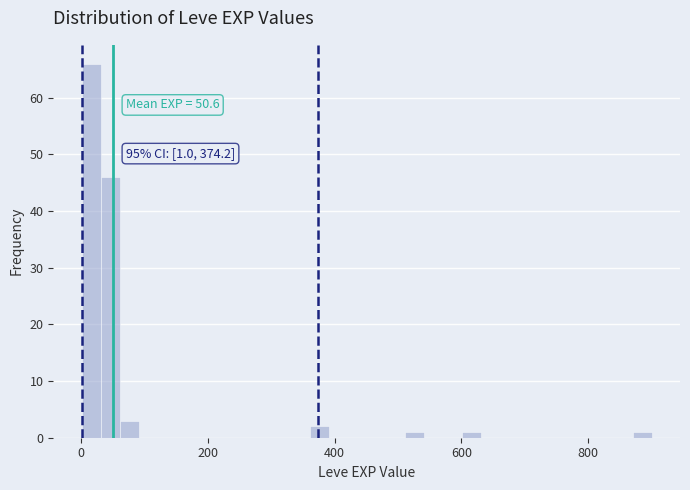

Around what value on the x-axis is the tallest bar? Give the approximate position of its centre, as read against the axis.

20